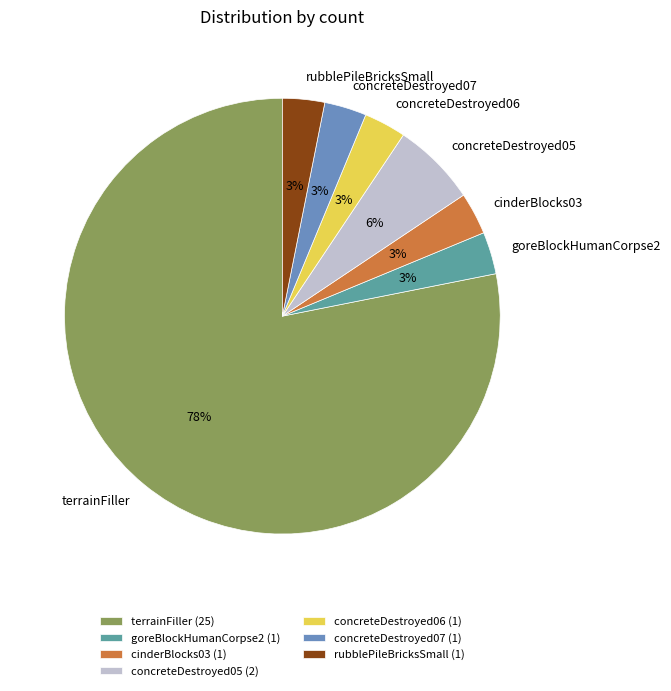

To the nearest percent, what percentage of the pie is concreteDestroyed06?

3%